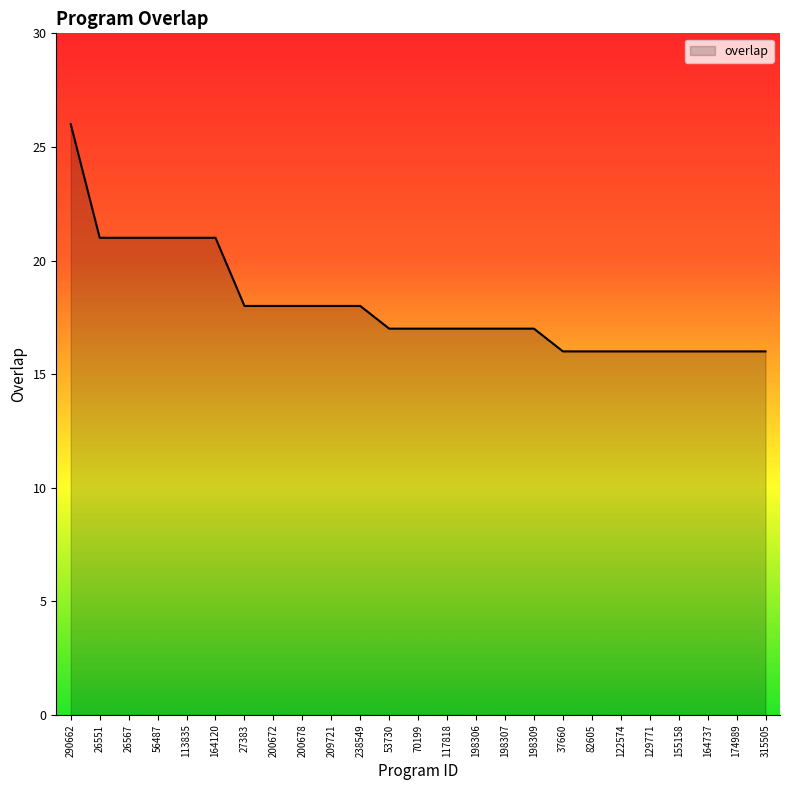

Count the number of categories in the chart.

25